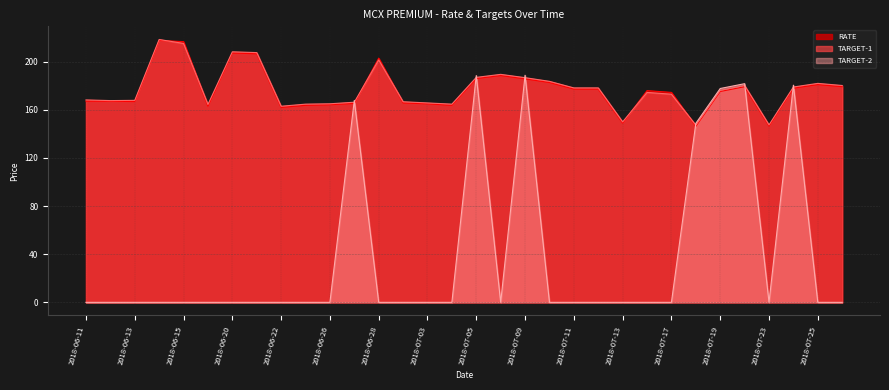

Reading right to left, list all the values displayed in this chart.

RATE: 2018-07-26=179.2	2018-07-25=181.0	2018-07-24=178.0	2018-07-23=146.5	2018-07-20=179.2	2018-07-19=175.2	2018-07-18=146.3	2018-07-17=174.5	2018-07-16=176.0	2018-07-13=149.0	2018-07-12=177.2	2018-07-11=177.2	2018-07-10=182.7	2018-07-09=185.8	2018-07-06=188.5	2018-07-05=186.0	2018-07-04=163.8	2018-07-03=165.0	2018-06-29=165.8	2018-06-28=203.0	2018-06-27=165.3	2018-06-26=164.2	2018-06-25=163.8	2018-06-22=162.0	2018-06-21=206.6	2018-06-20=207.2	2018-06-18=163.0	2018-06-15=216.7	2018-06-14=217.8	2018-06-13=166.9	2018-06-12=167.2	2018-06-11=167.2
TARGET-1: 2018-07-26=180.2	2018-07-25=182.0	2018-07-24=179.0	2018-07-23=147.5	2018-07-20=180.2	2018-07-19=176.2	2018-07-18=147.3	2018-07-17=173.0	2018-07-16=174.5	2018-07-13=150.0	2018-07-12=178.2	2018-07-11=178.2	2018-07-10=183.7	2018-07-09=186.8	2018-07-06=189.5	2018-07-05=187.0	2018-07-04=164.8	2018-07-03=165.8	2018-06-29=166.8	2018-06-28=201.5	2018-06-27=166.3	2018-06-26=165.1	2018-06-25=164.8	2018-06-22=163.0	2018-06-21=207.6	2018-06-20=208.2	2018-06-18=164.5	2018-06-15=215.2	2018-06-14=218.5	2018-06-13=167.9	2018-06-12=167.7	2018-06-11=168.2
TARGET-2: 2018-07-26=0.0	2018-07-25=0.0	2018-07-24=180.5	2018-07-23=0.0	2018-07-20=181.8	2018-07-19=177.8	2018-07-18=148.8	2018-07-17=0.0	2018-07-16=0.0	2018-07-13=0.0	2018-07-12=0.0	2018-07-11=0.0	2018-07-10=0.0	2018-07-09=188.8	2018-07-06=0.0	2018-07-05=188.5	2018-07-04=0.0	2018-07-03=0.0	2018-06-29=0.0	2018-06-28=0.0	2018-06-27=167.8	2018-06-26=0.0	2018-06-25=0.0	2018-06-22=0.0	2018-06-21=0.0	2018-06-20=0.0	2018-06-18=0.0	2018-06-15=0.0	2018-06-14=0.0	2018-06-13=0.0	2018-06-12=0.0	2018-06-11=0.0